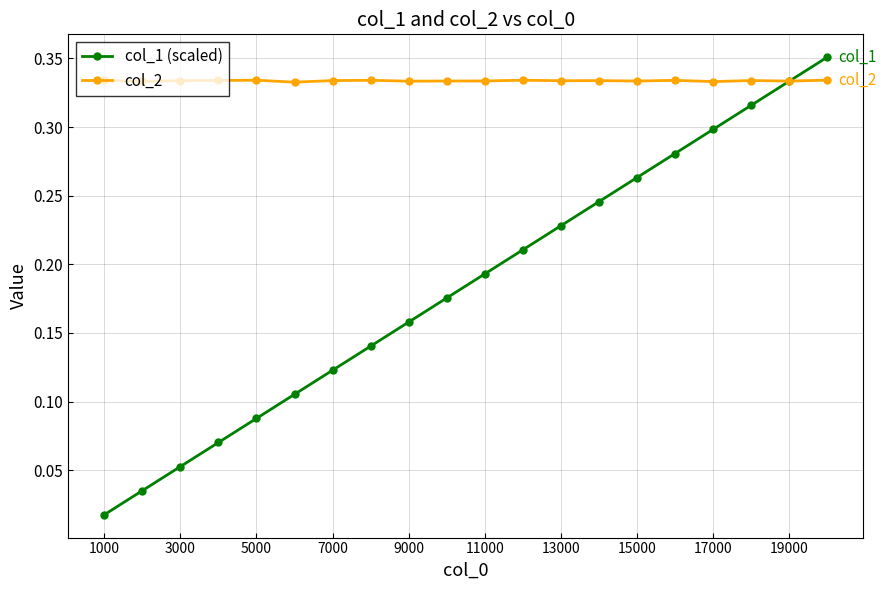

List the series in order of their overall mean, lowest first.

col_1 (scaled), col_2